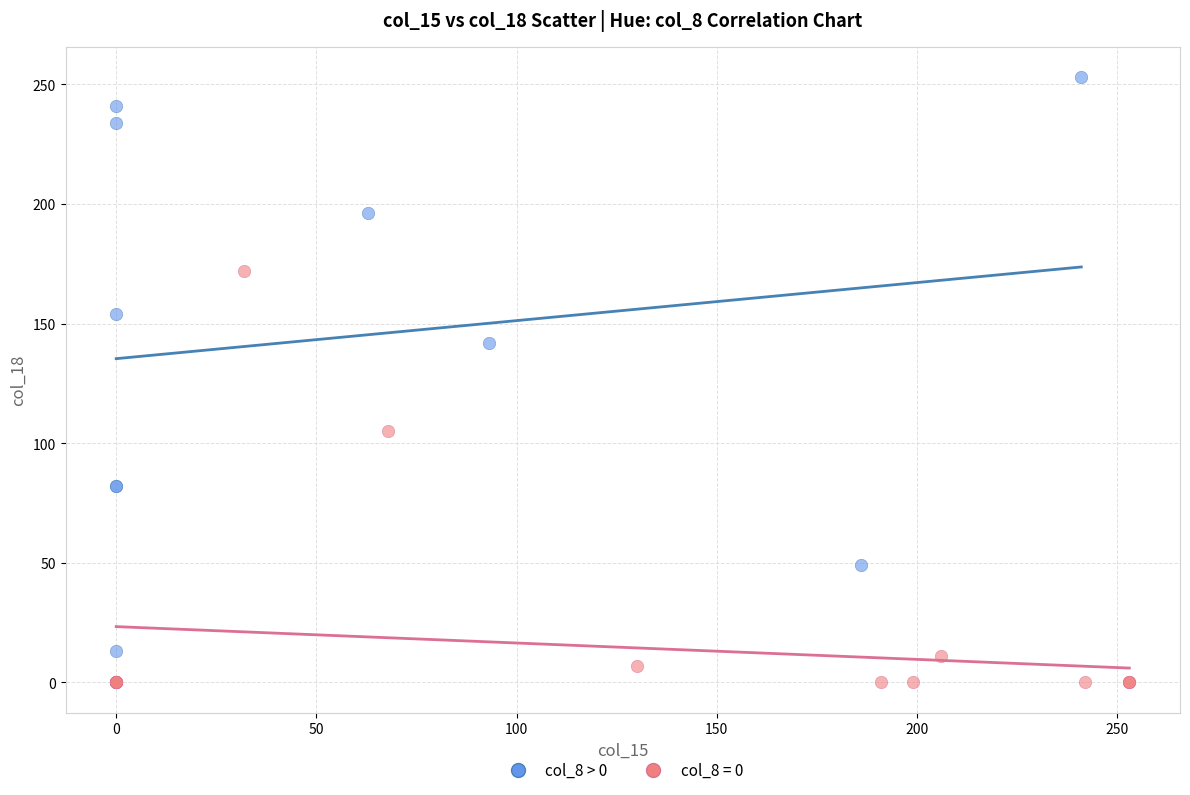

Which series reaches the maximum Y coordinate?

col_8 > 0